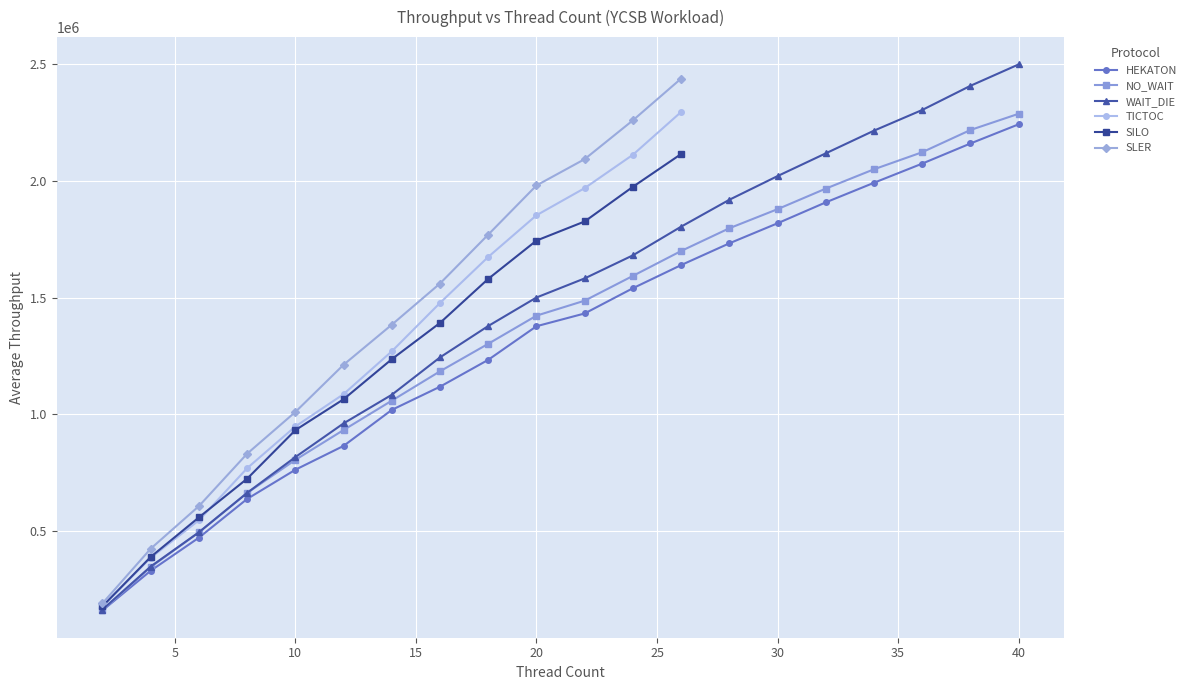

List the labels in order of NO_WAIT value, largest first.

40, 38, 36, 34, 32, 30, 28, 26, 24, 22, 20, 18, 16, 14, 12, 10, 8, 6, 4, 2